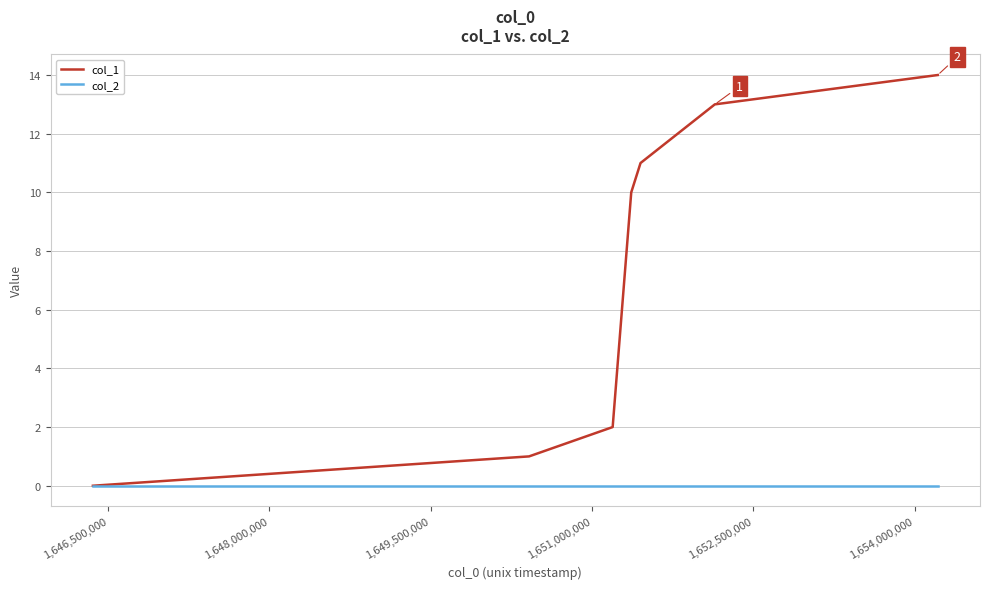

Which series has the largest range (max minus min)?

col_1